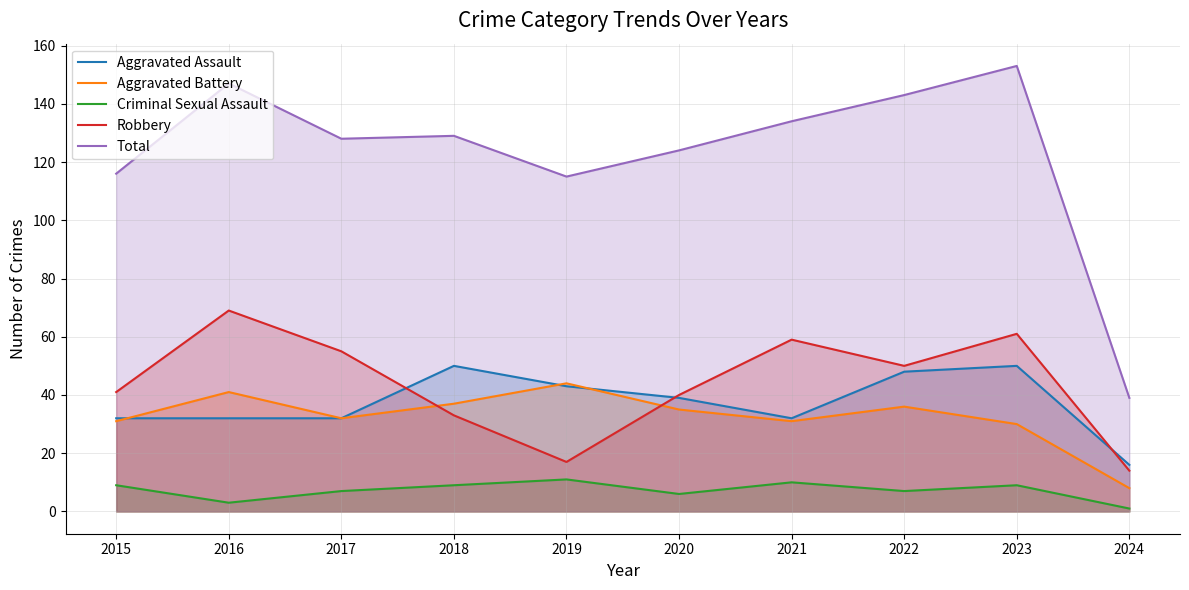

What is the total value across all series at 2015?

229